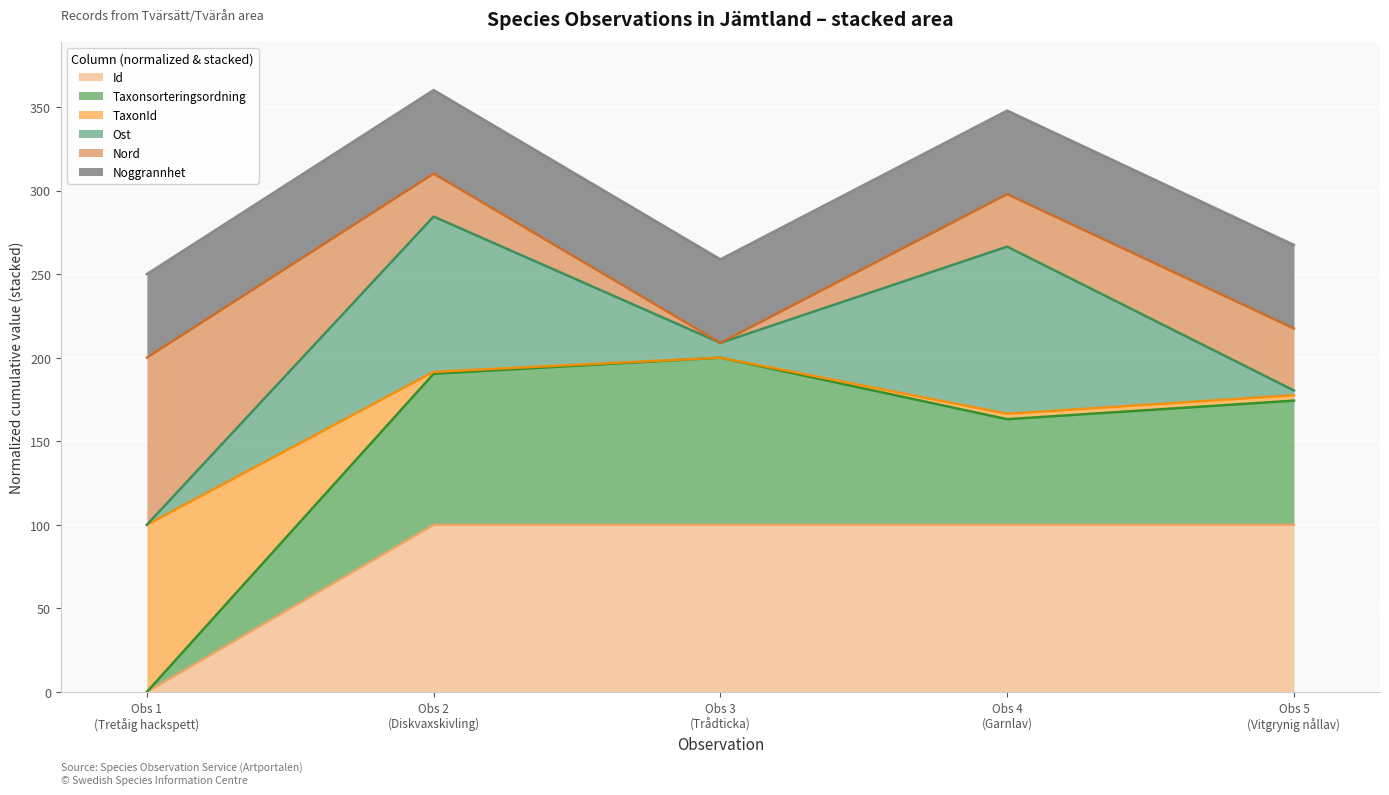

How many lines are shown in the chart?

6